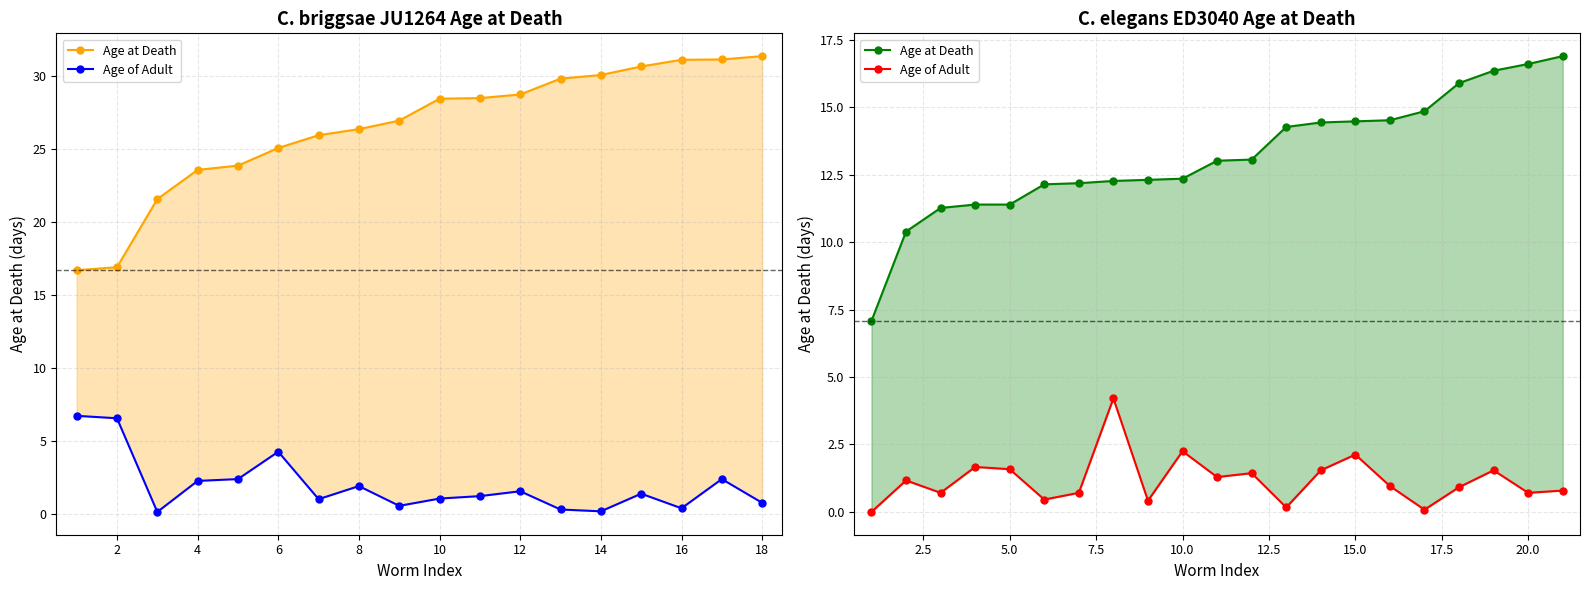

How many lines are shown in the chart?

2